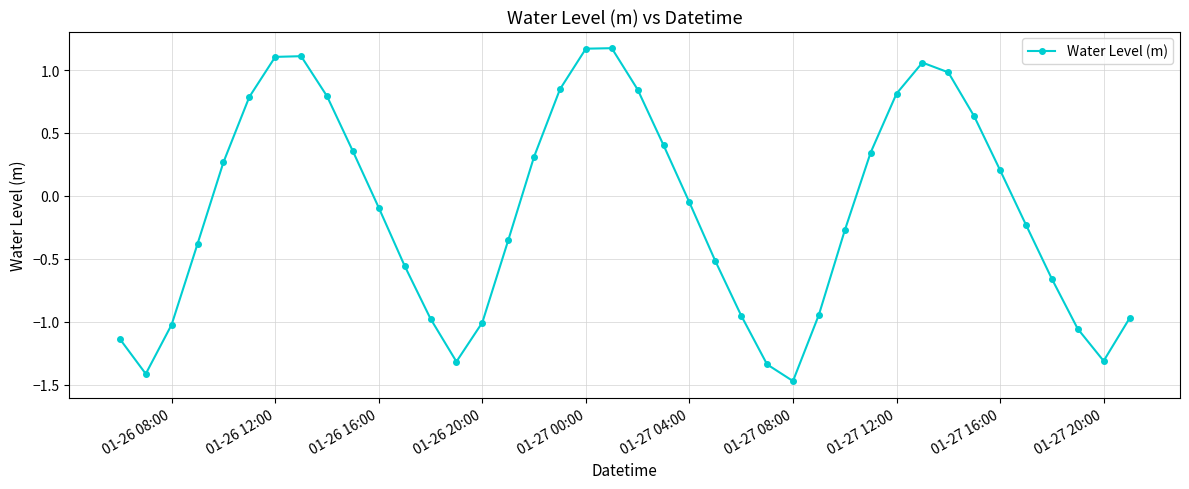

How many values exceed 0?

18